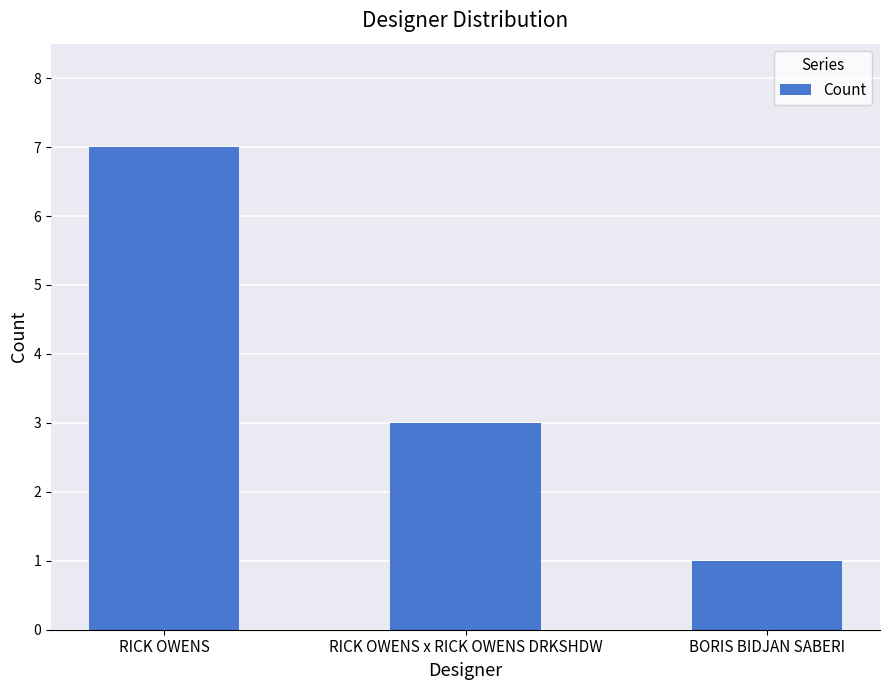

What is the difference between the maximum and minimum values?

6